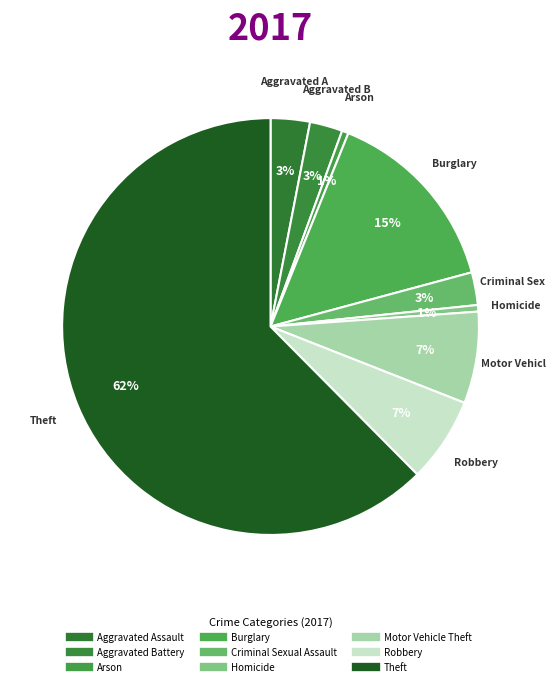

Rank the categories by value from lowest to highest.

Arson, Homicide, Aggravated Battery, Criminal Sexual Assault, Aggravated Assault, Robbery, Motor Vehicle Theft, Burglary, Theft